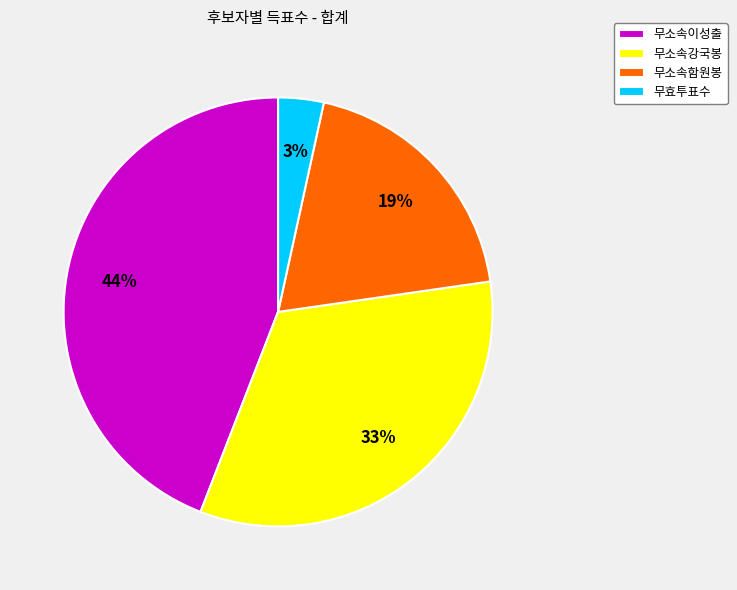

Is it true that 무소속강국봉 is 33% of the pie?

True